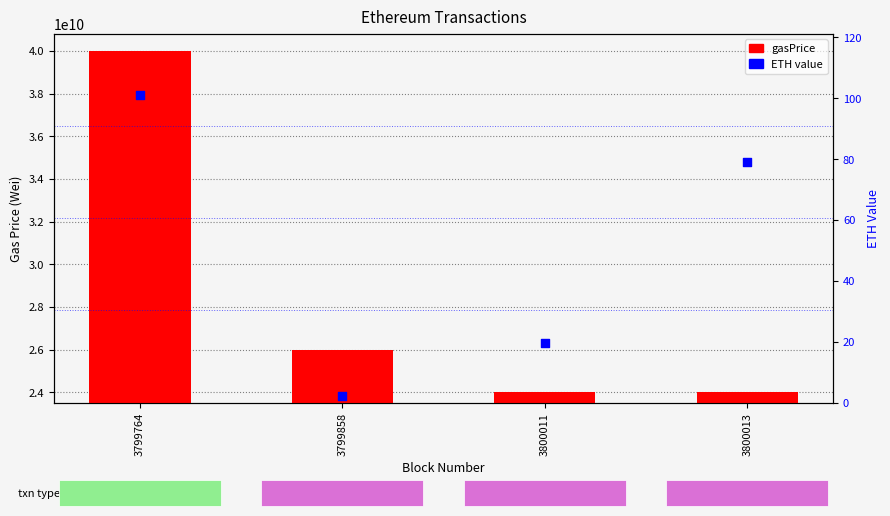

Which series has the widest spread of Y values?

gasPrice